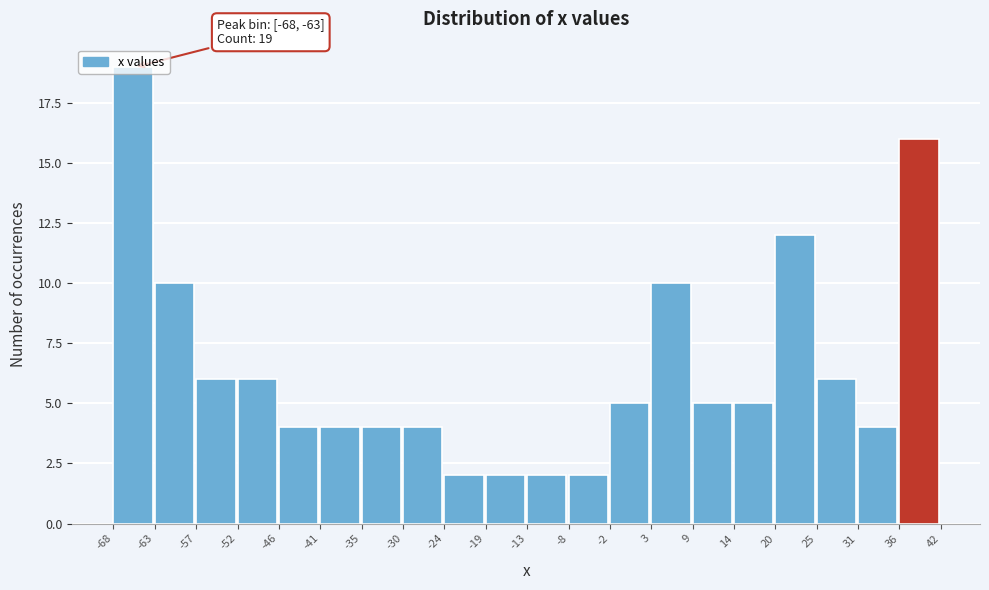

Over which range of the x-axis is the bar tallest?

-68 to -63